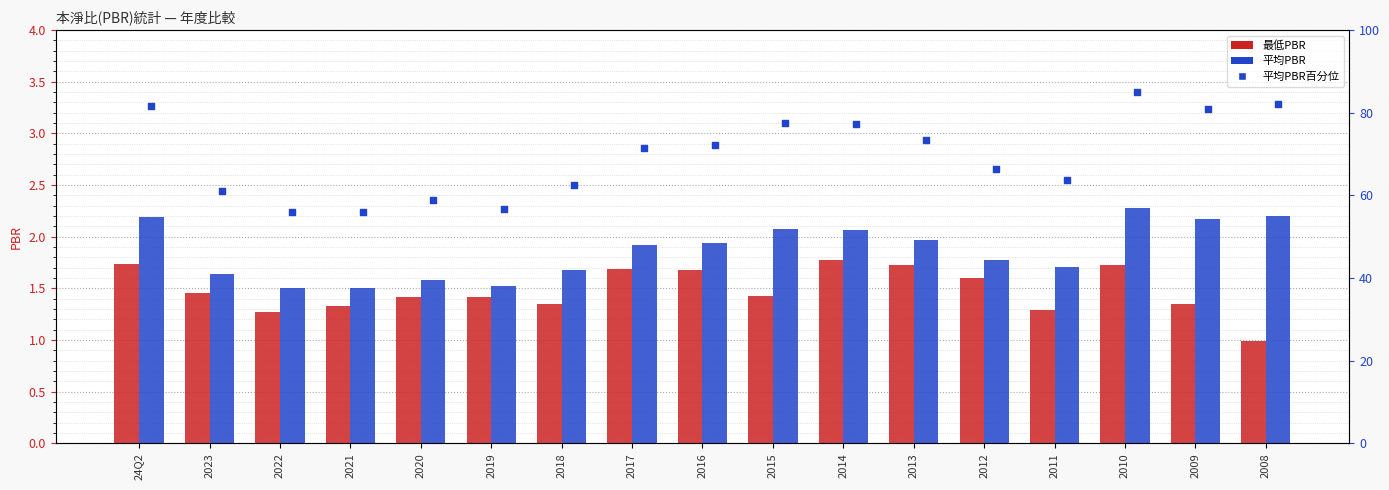

What are all the series names shown in the legend?

最低PBR, 平均PBR, 平均PBR百分位